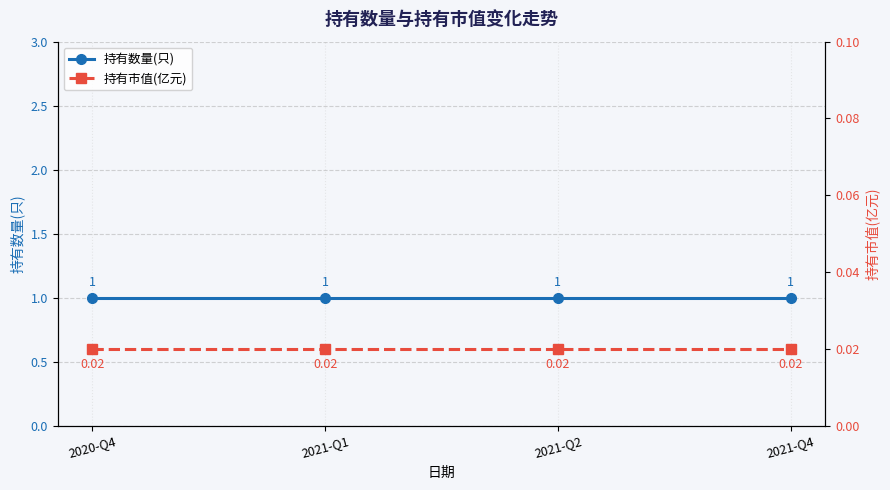

True or false: 持有数量(只) has more than 0 points higher than both neighbors.

False